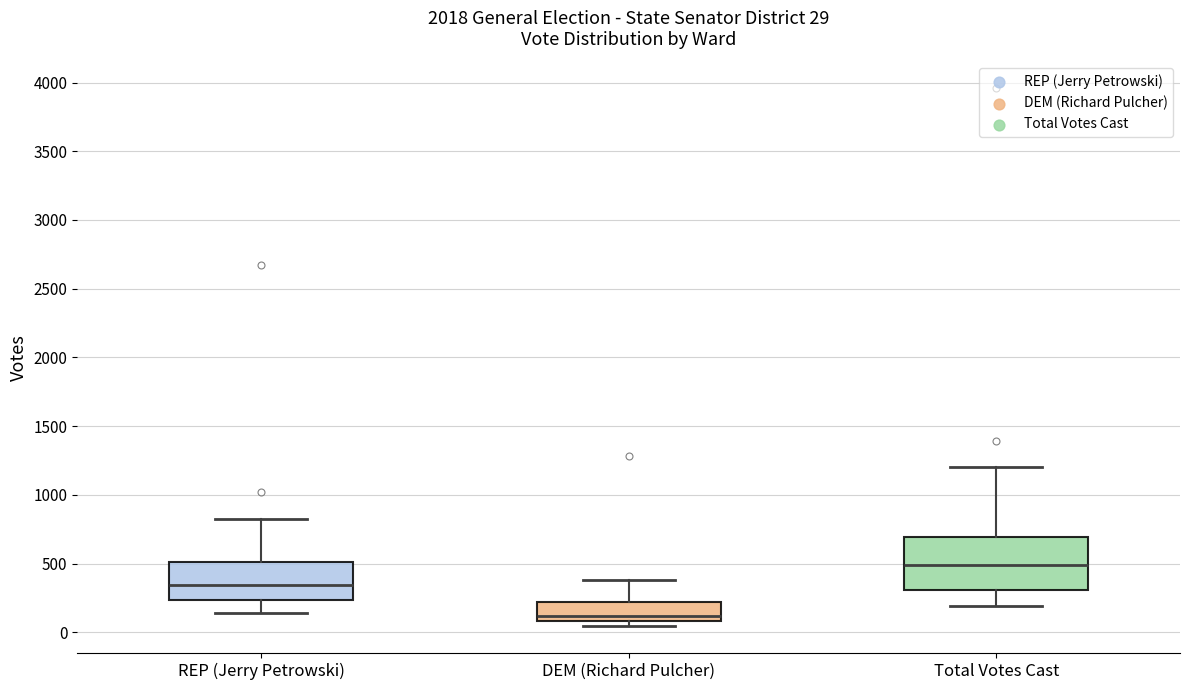

Which box is the tallest, from its lower edge to its upper edge?

Total Votes Cast